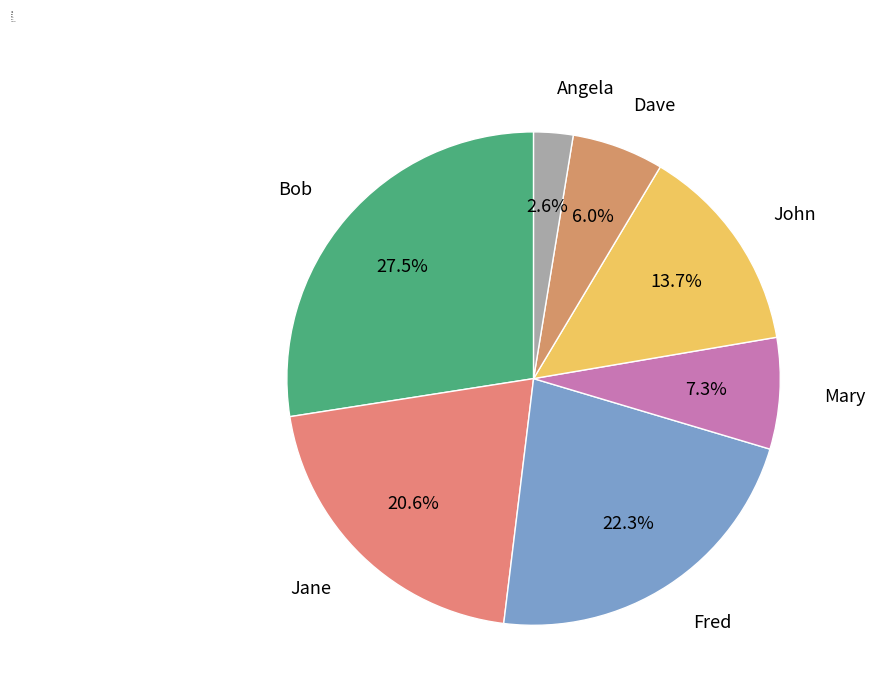

What is the largest slice in the pie chart?

Bob